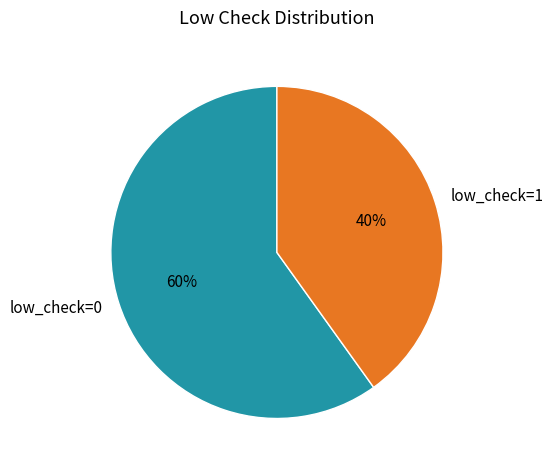

Which has a higher value, low_check=0 or low_check=1?

low_check=0